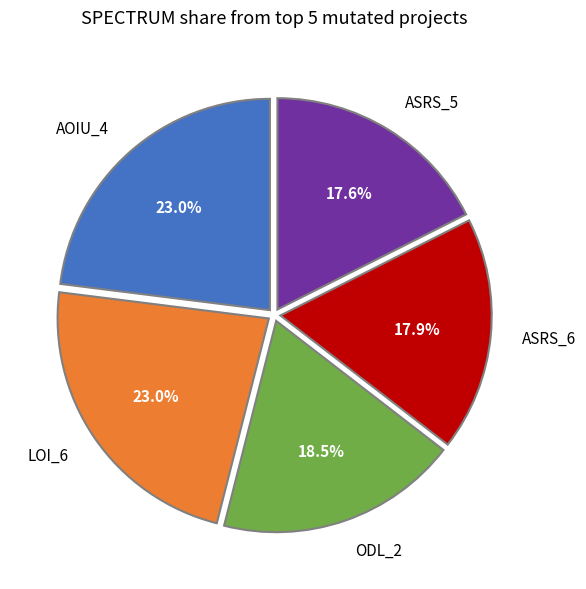

Is there a majority slice in this chart?

No